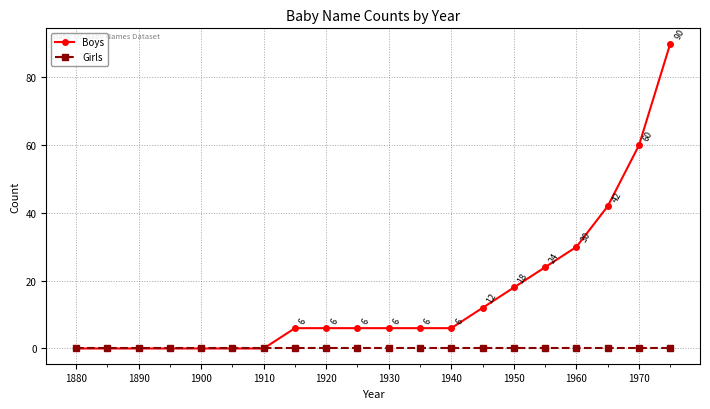

Which series has the widest spread of values?

Boys